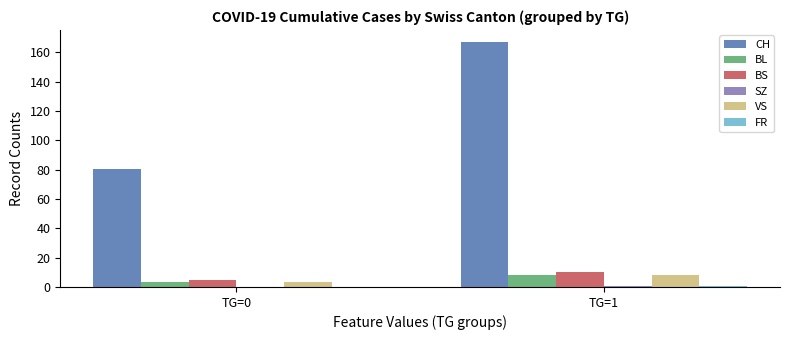

At which label is CH closest to 123?

TG=0